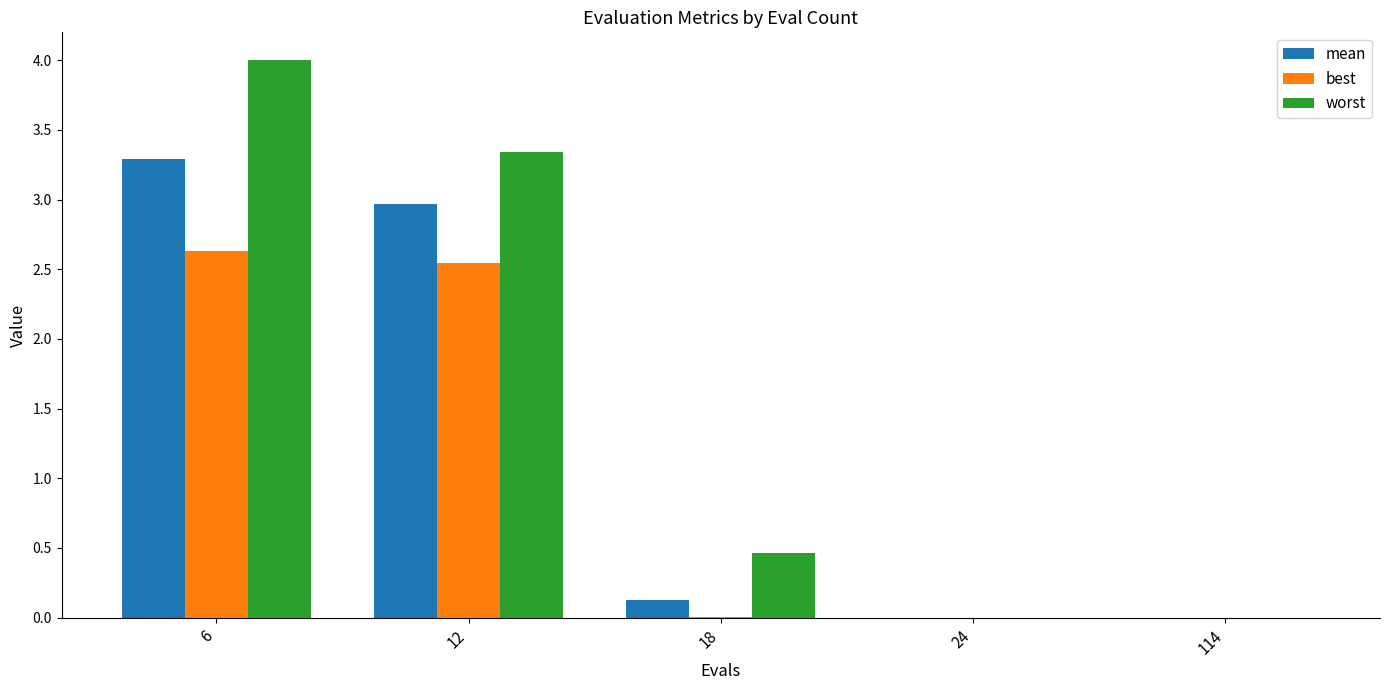

At which label is mean closest to 1?

18